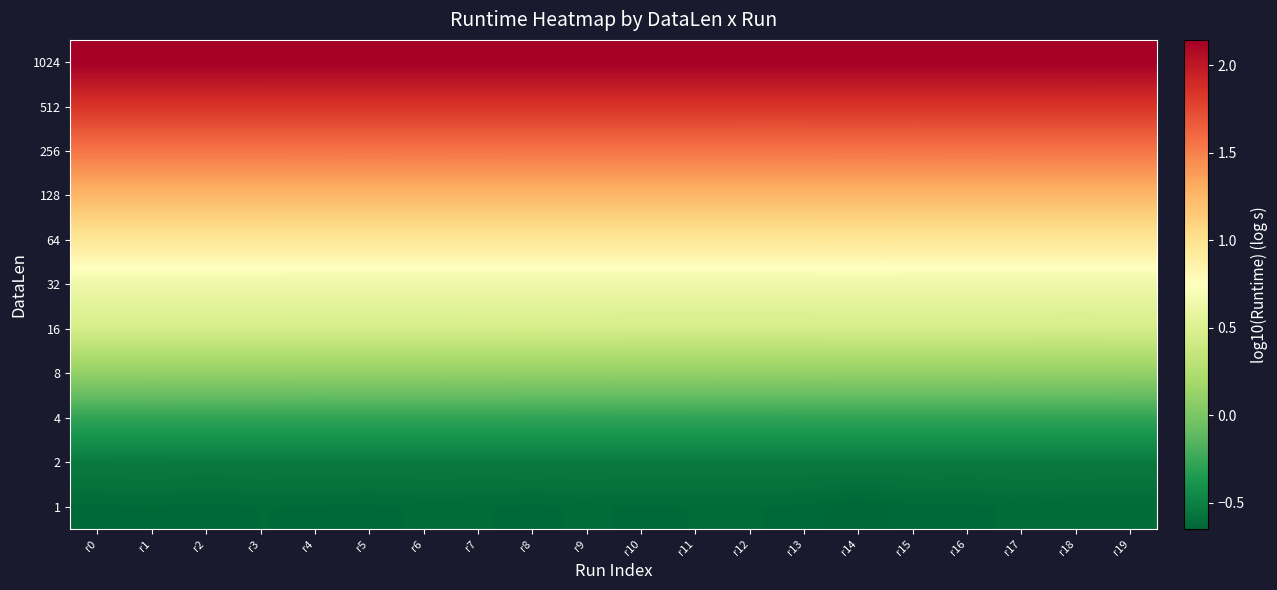

At which category does the chart reach its peak across all series?

r19